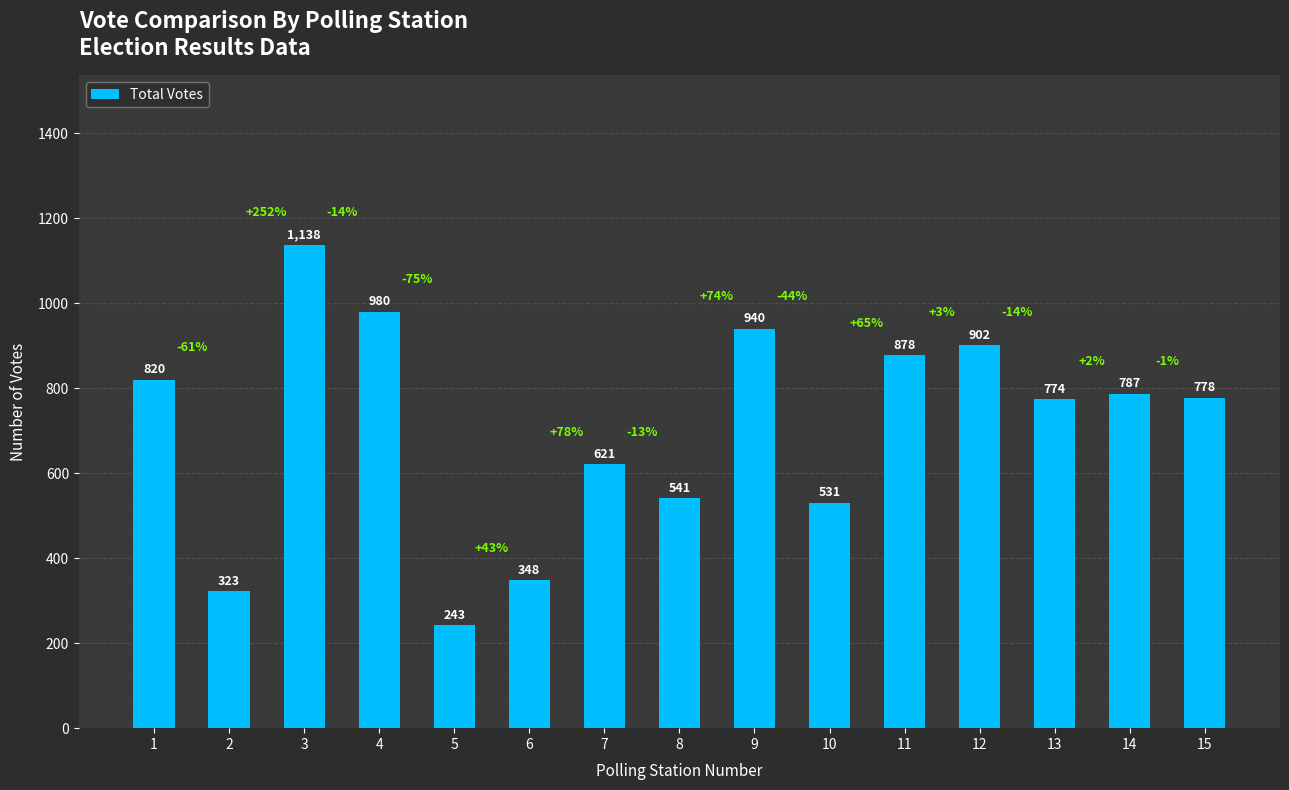

Rank the categories by value from highest to lowest.

3, 4, 9, 12, 11, 1, 14, 15, 13, 7, 8, 10, 6, 2, 5